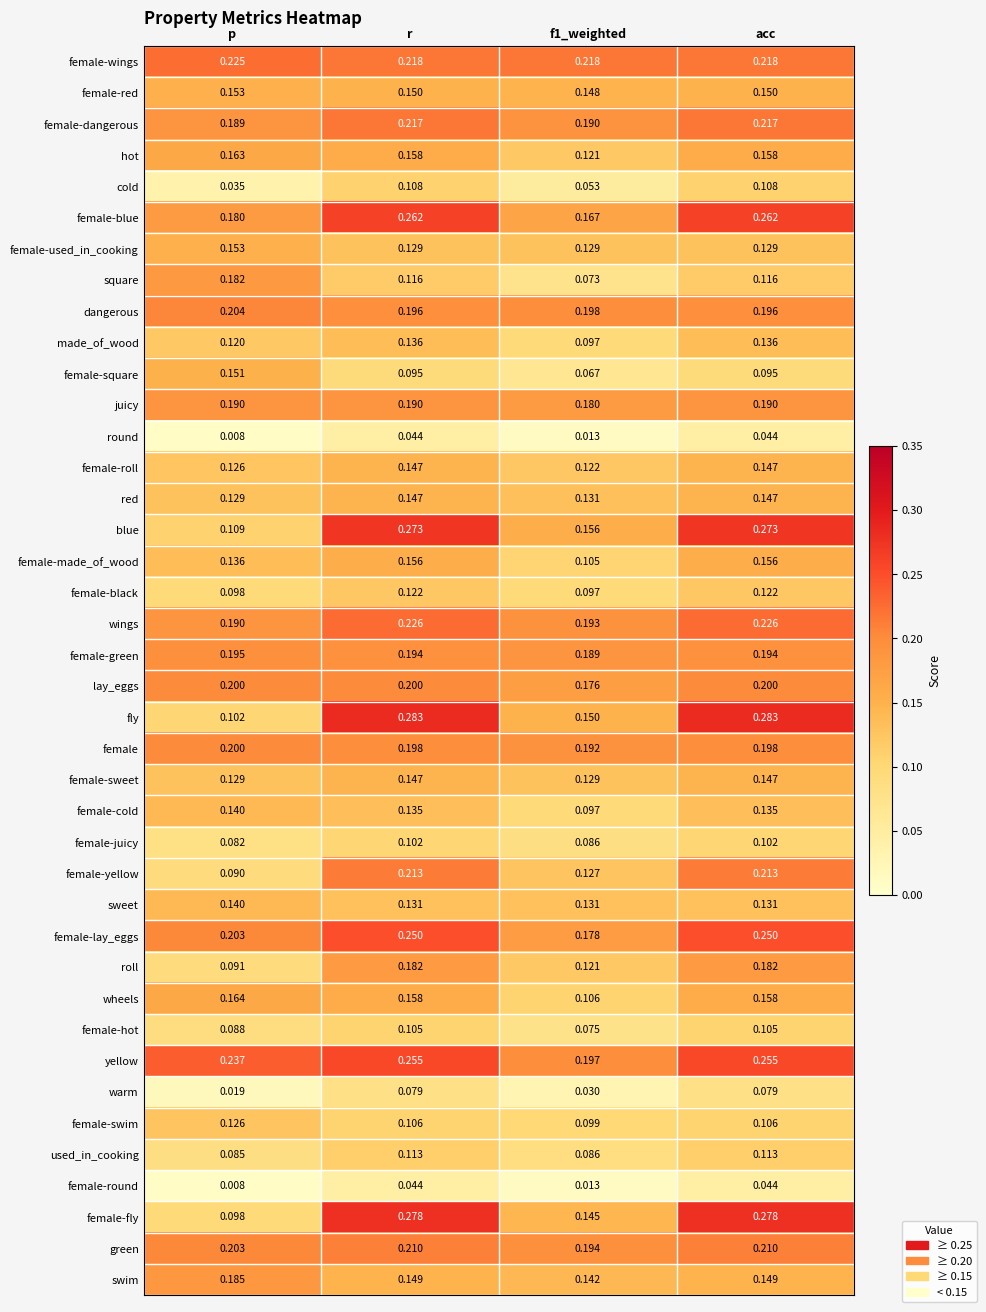

Which series has the widest spread of values?

fly